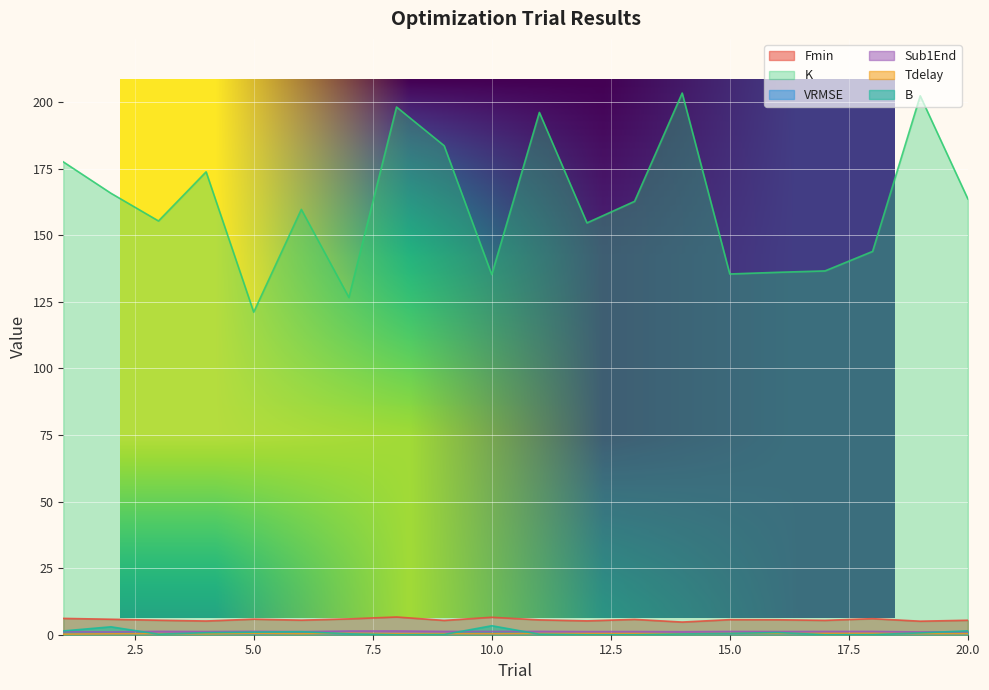

Is it true that VRMSE equals 0.1 at 4?

True